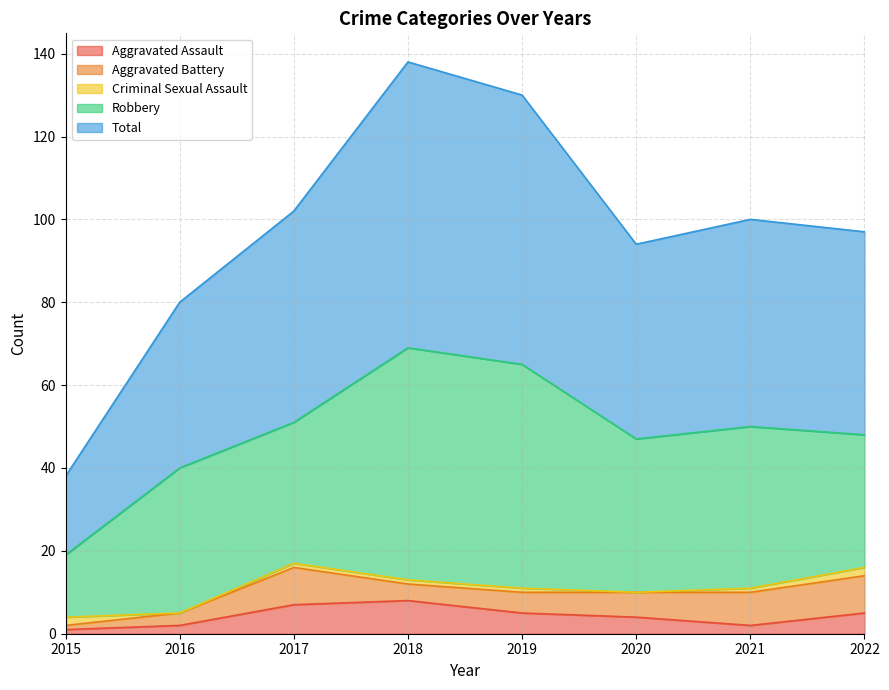

True or false: Total has more than 2 interior local peaks.

False